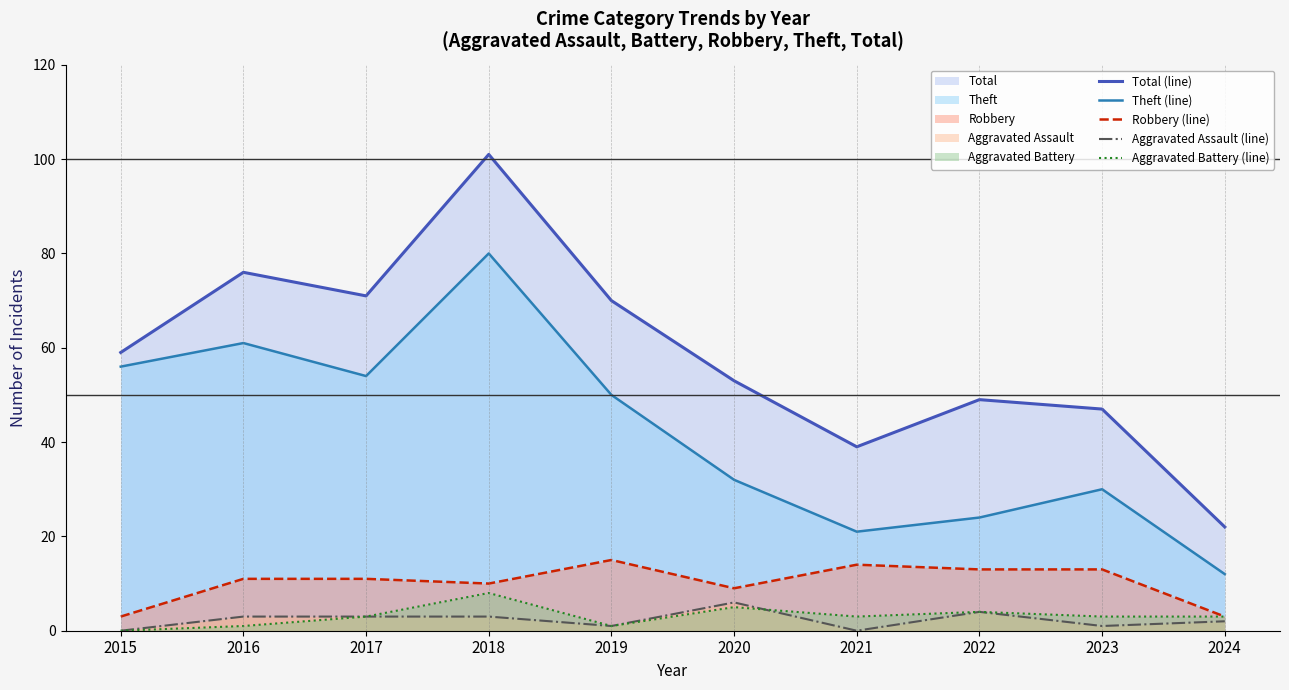

The value of Robbery (line) at 2022 is 21. True or false?

False